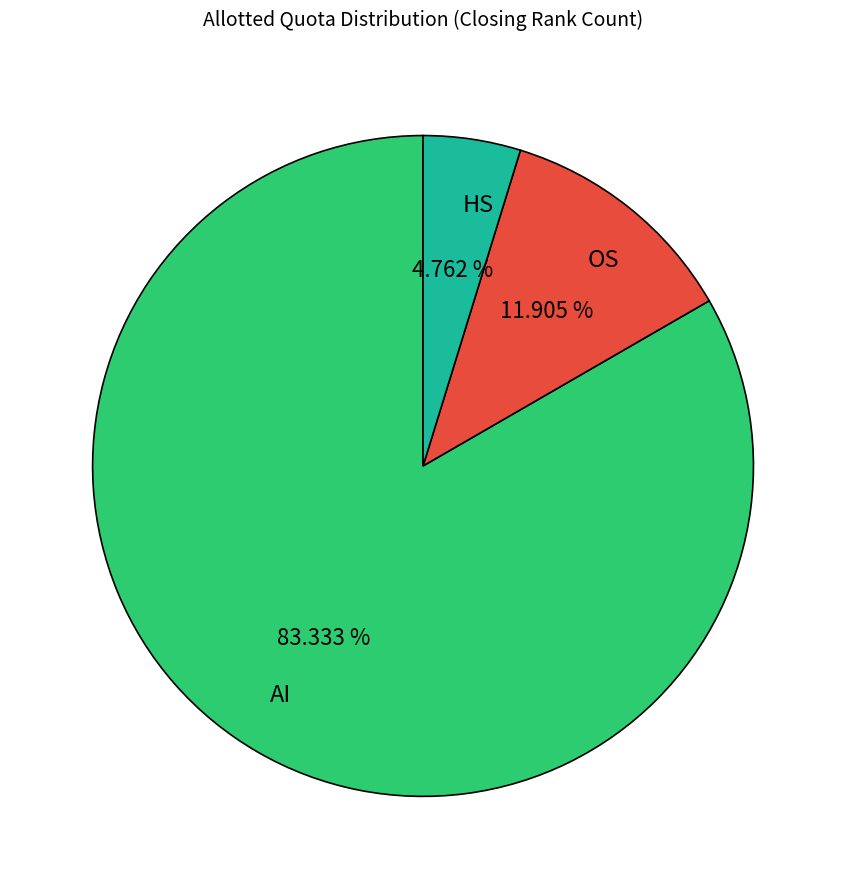

To the nearest percent, what is the difference between the HS and AI slice percentages?

79%